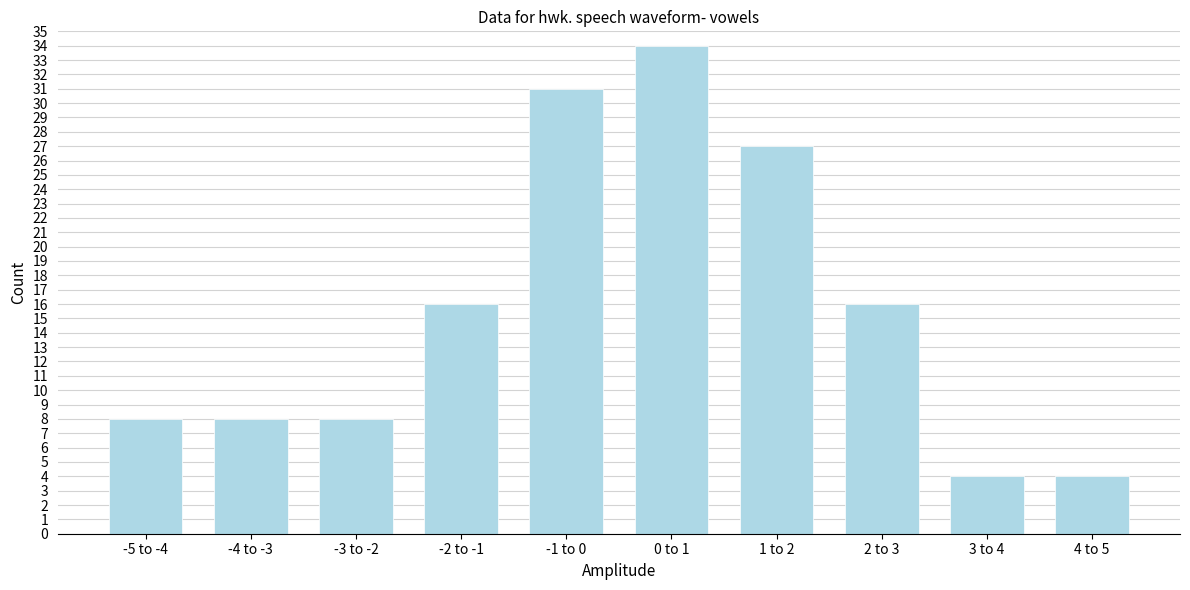

Reading right to left, what are all the values shown in this chart?

4 to 5=4	3 to 4=4	2 to 3=16	1 to 2=27	0 to 1=34	-1 to 0=31	-2 to -1=16	-3 to -2=8	-4 to -3=8	-5 to -4=8